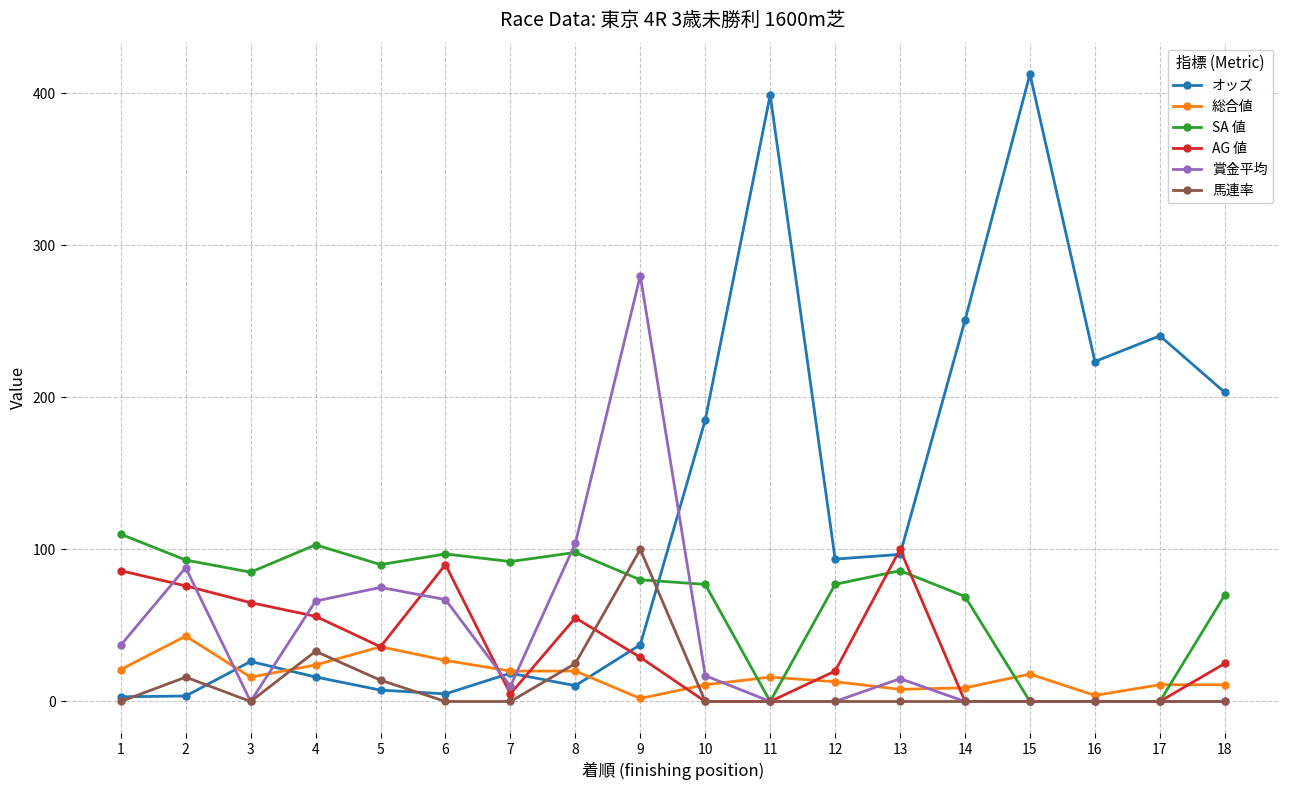

Between 3 and 4, which series saw the biggest shift?

賞金平均